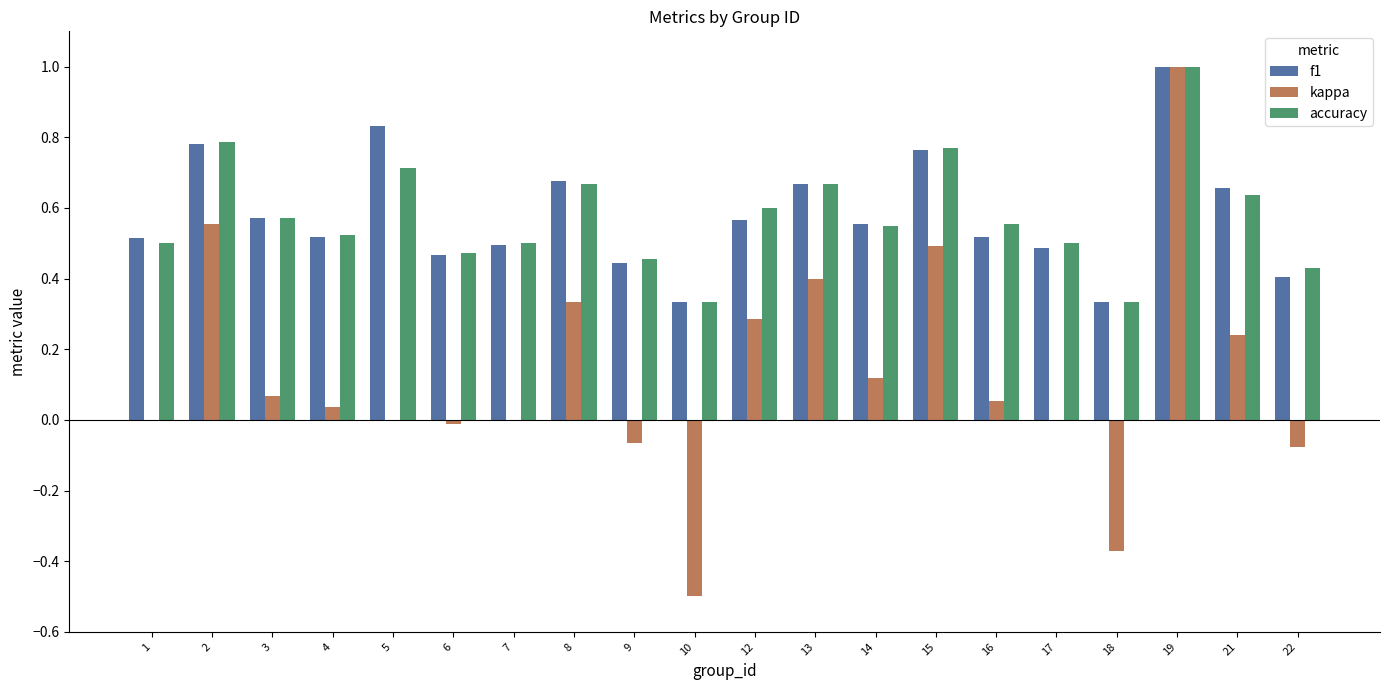

Which series has the largest range (max minus min)?

kappa